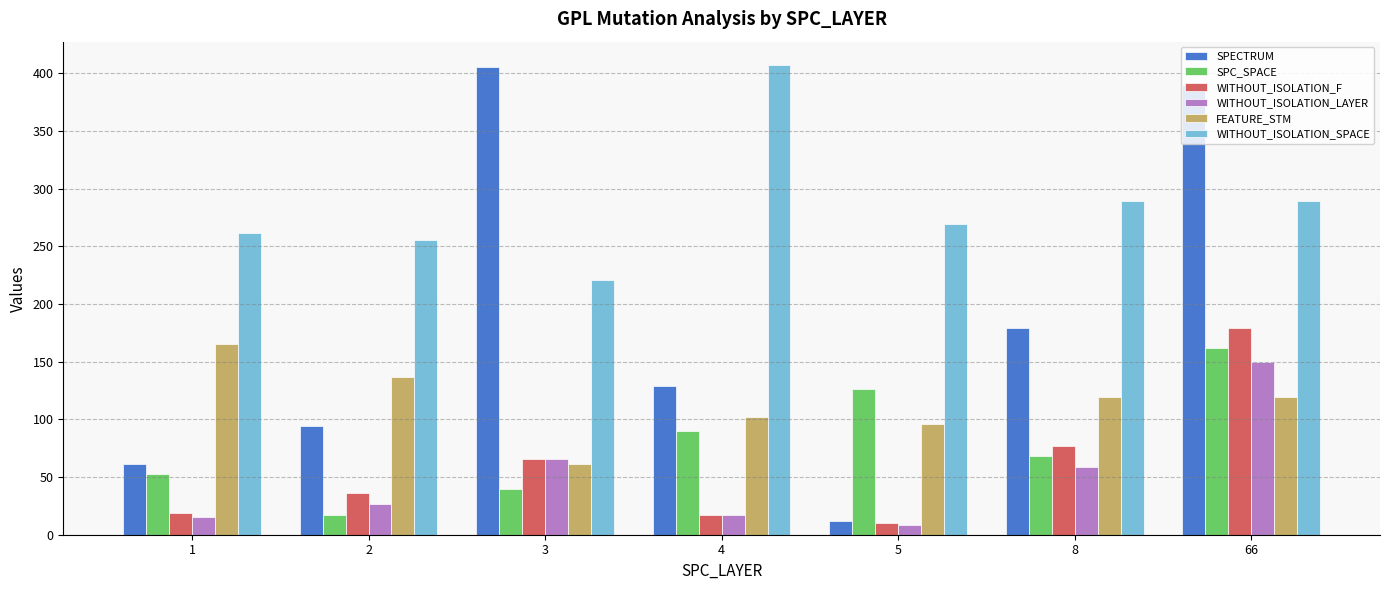

What is the difference between the WITHOUT_ISOLATION_LAYER values at 1 and 3?

50.6